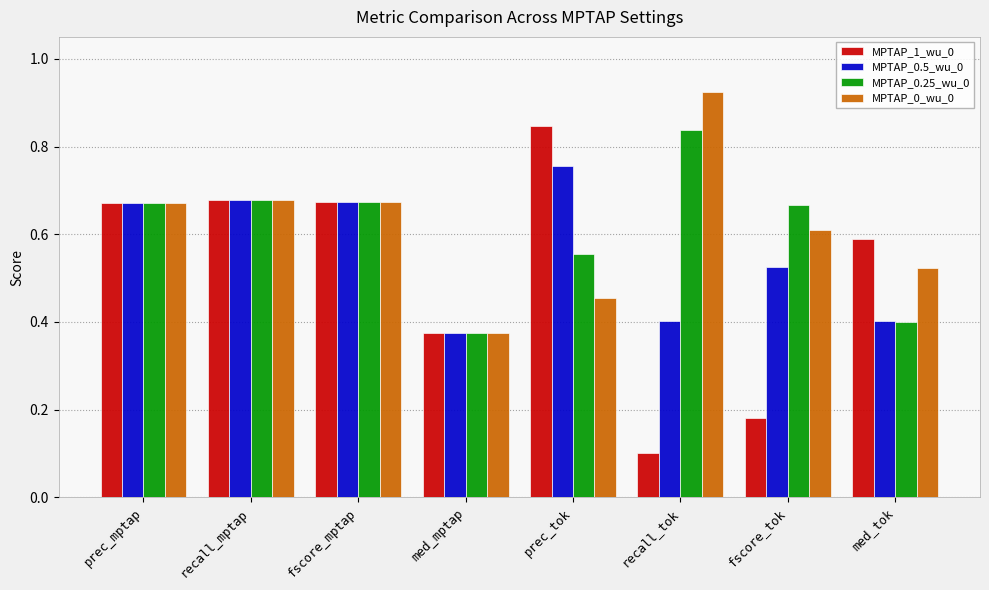

Is it true that MPTAP_0_wu_0 equals 1.6 at recall_tok?

False